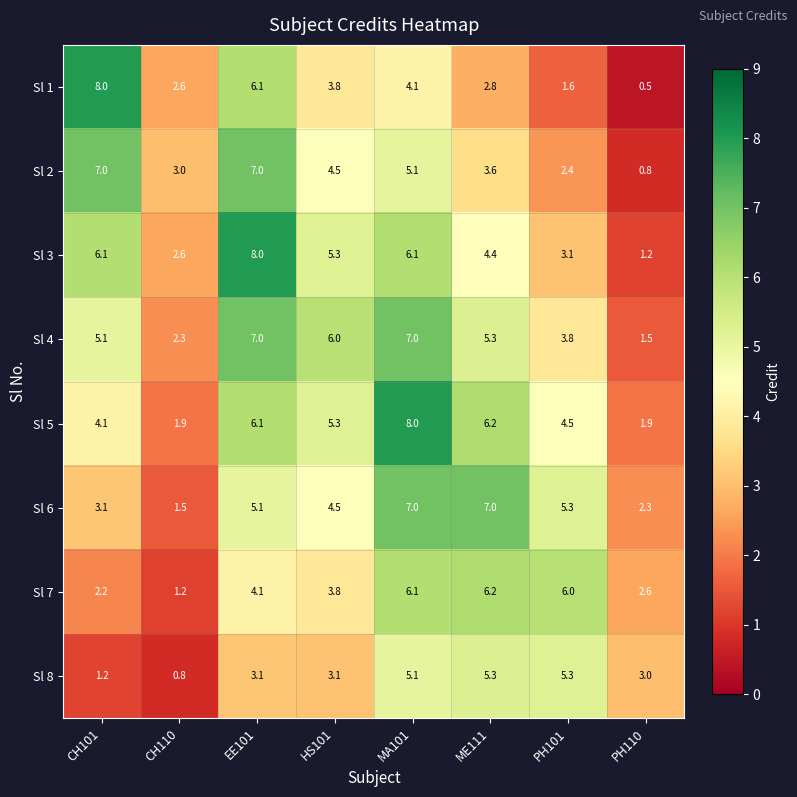

At CH101, list the series in order from smallest to largest.

Sl 8, Sl 7, Sl 6, Sl 5, Sl 4, Sl 3, Sl 2, Sl 1